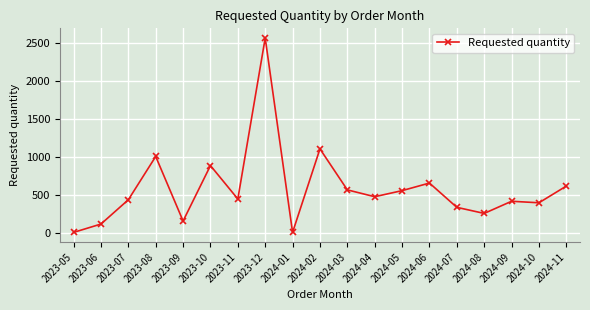

What is the greatest value displayed?

2570